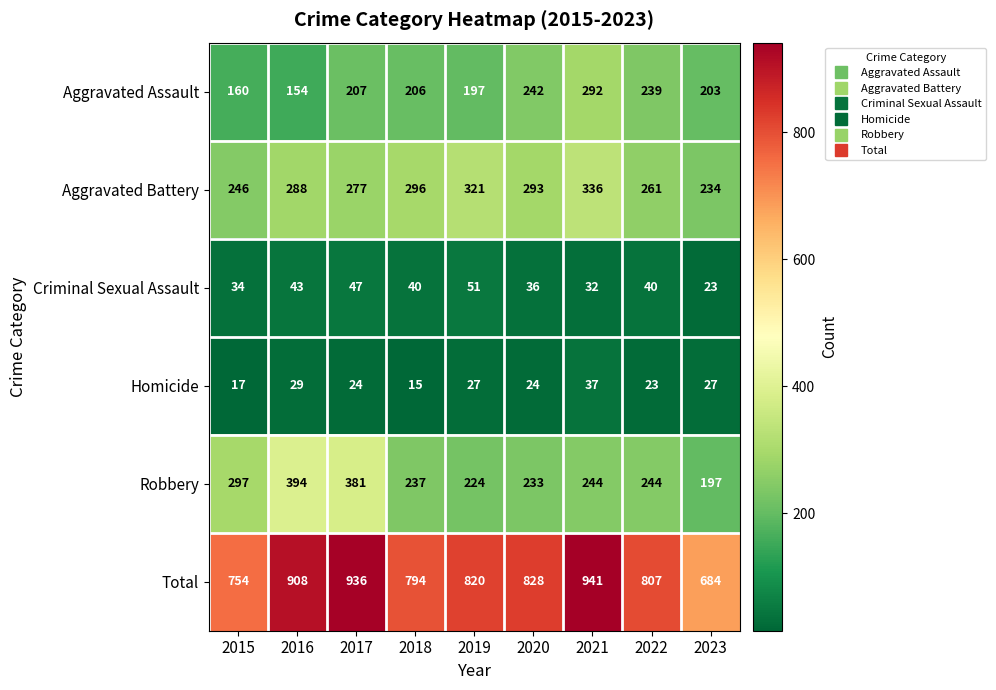

At which category does the chart reach its minimum across all series?

2018